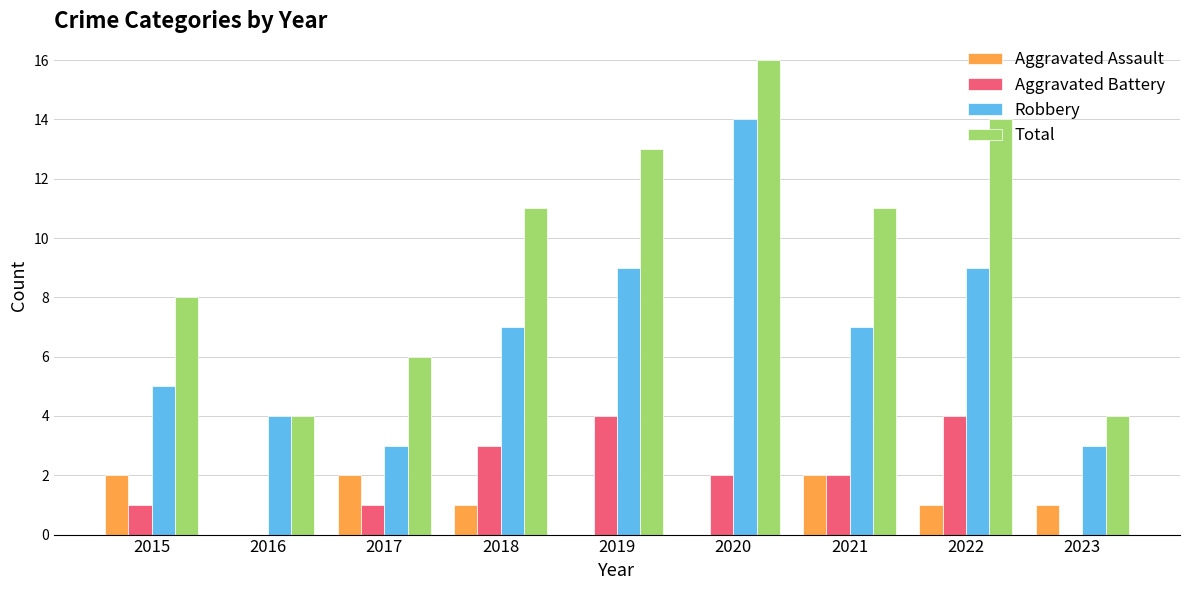

True or false: Aggravated Battery has a value of 0 at 2023.

True